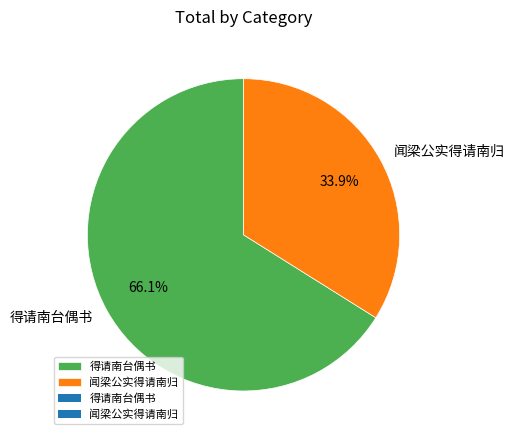

Combined, what portion of the pie is 得请南台偶书 and 闻梁公实得请南归?

100.0%